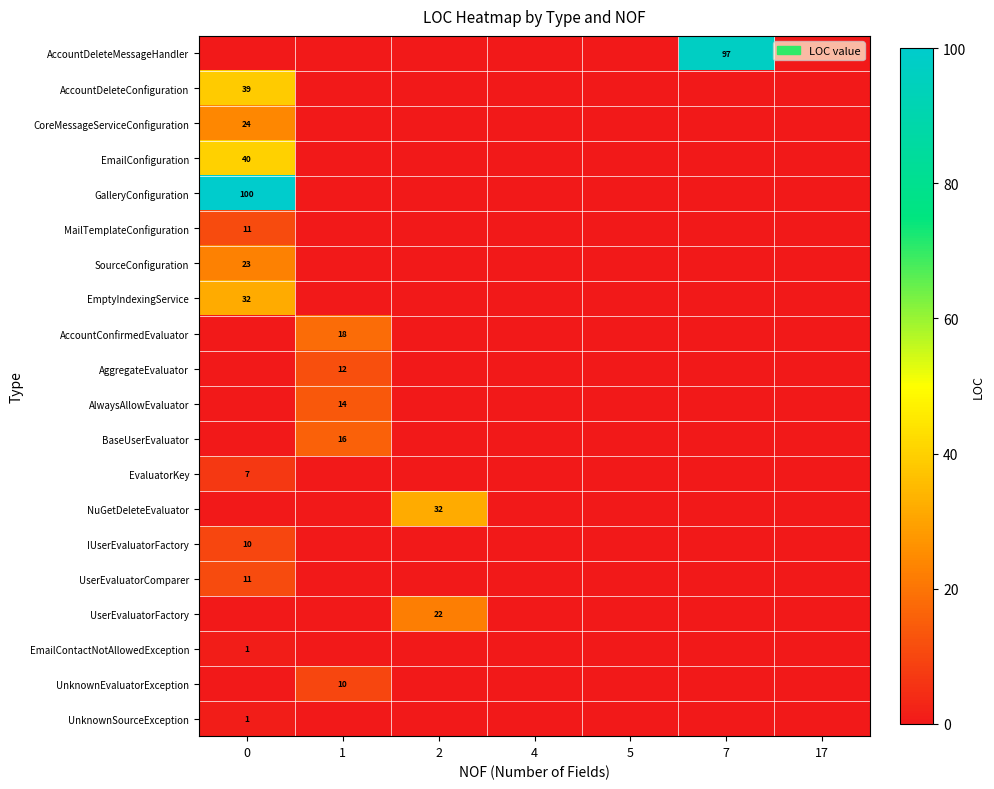

Is it true that SourceConfiguration equals 14 at 0?

False